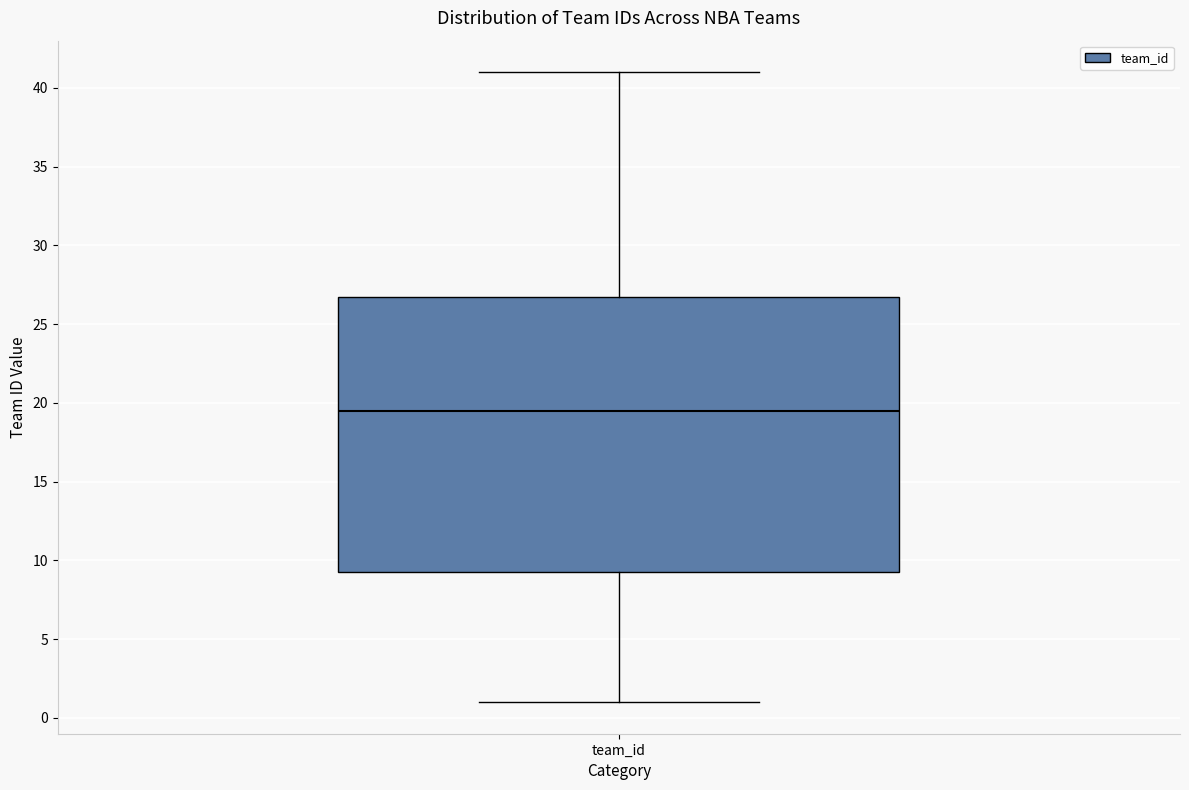

Where does the lower whisker of the box for team_id end on the y-axis? The values are not printed on the chart, so give them approximately, as read against the axis.

1.0